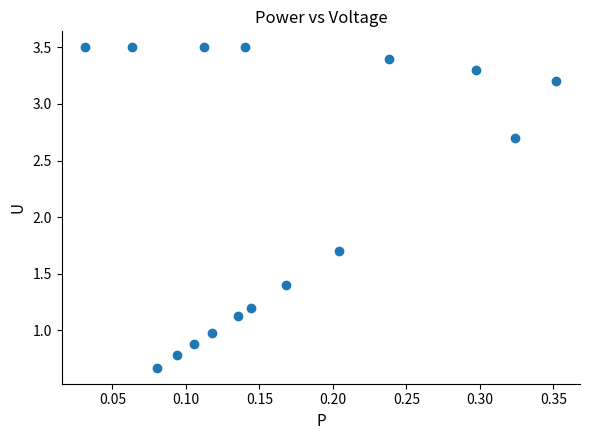

What Y value in the scatter plot is closest to 2?

1.7